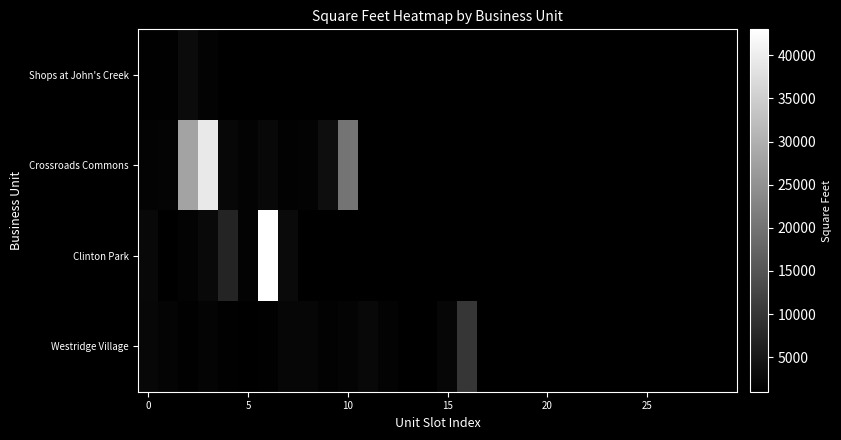

What is the greatest value displayed?

43000.0